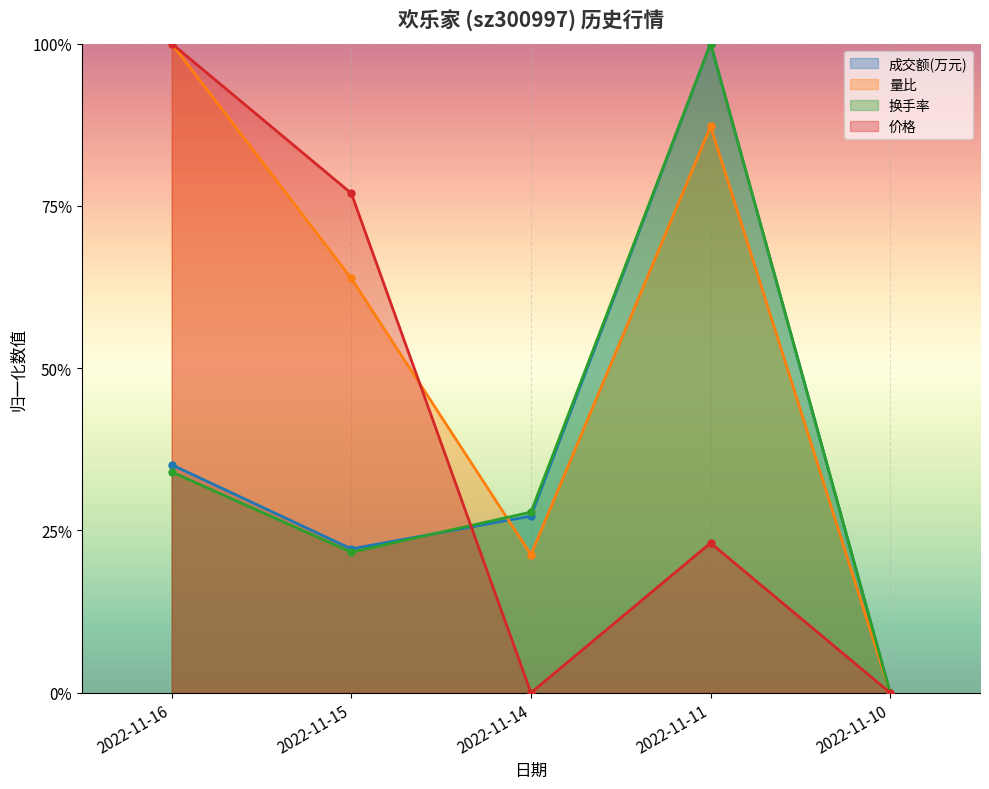

Which category has the highest value across all series?

2022-11-11